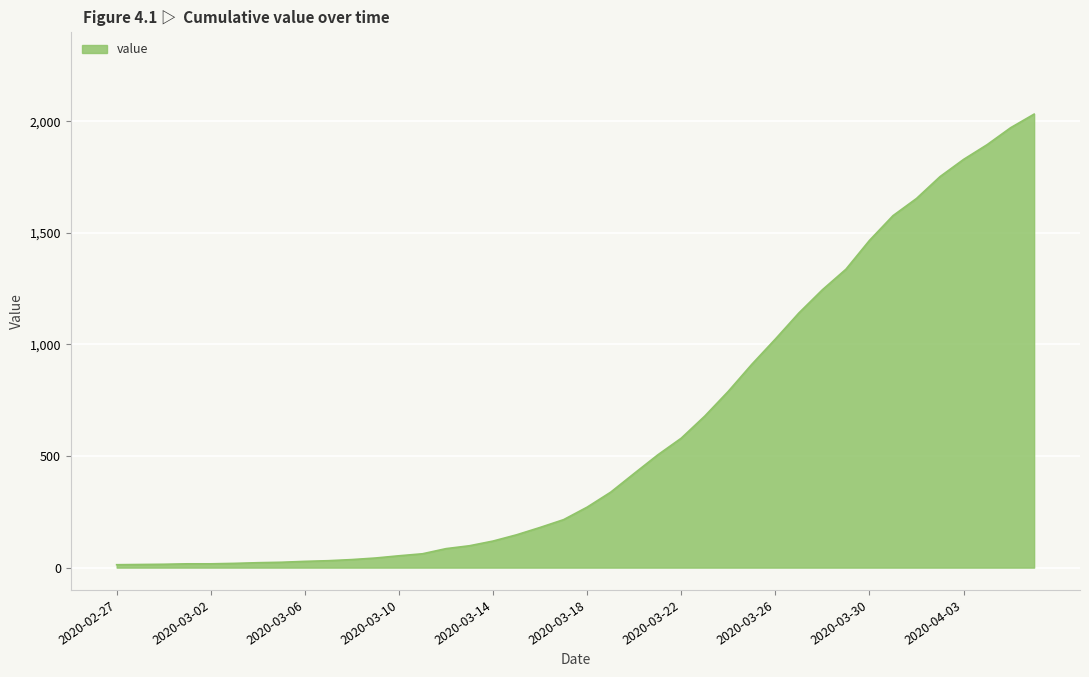

What is the average value?

616